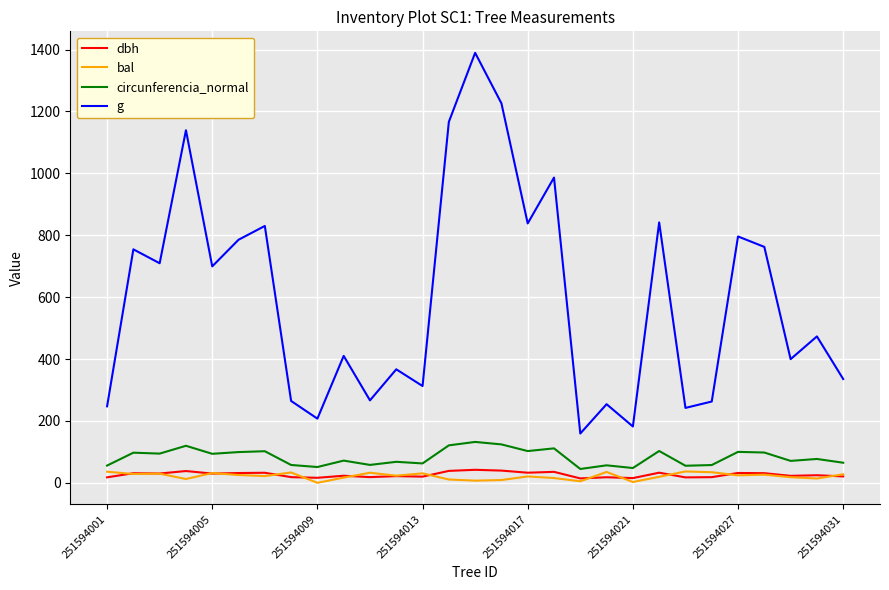

What is the highest value of the bal series?

36.7